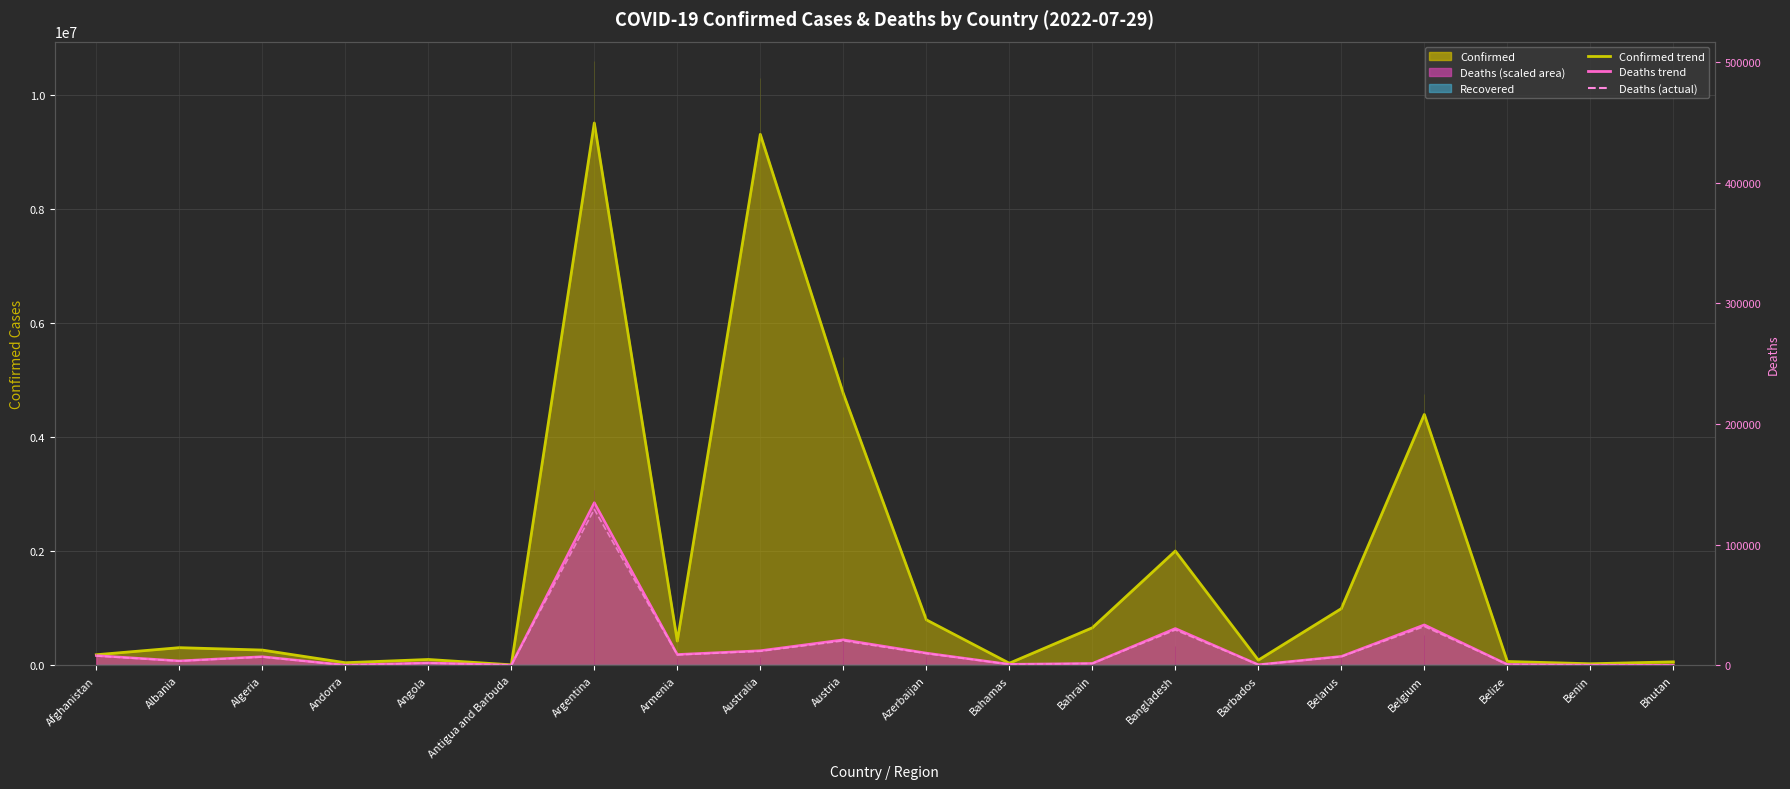

Which category has the lowest value in the Deaths (actual) series?

Bhutan